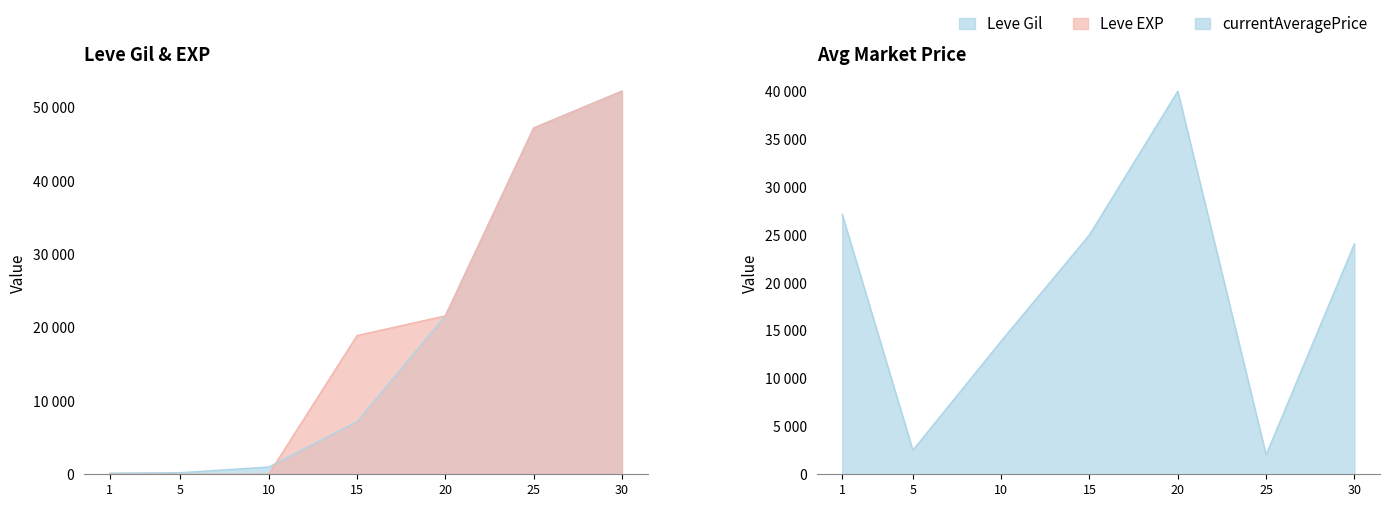

Between 15 and 20, which series saw the biggest shift?

currentAveragePrice